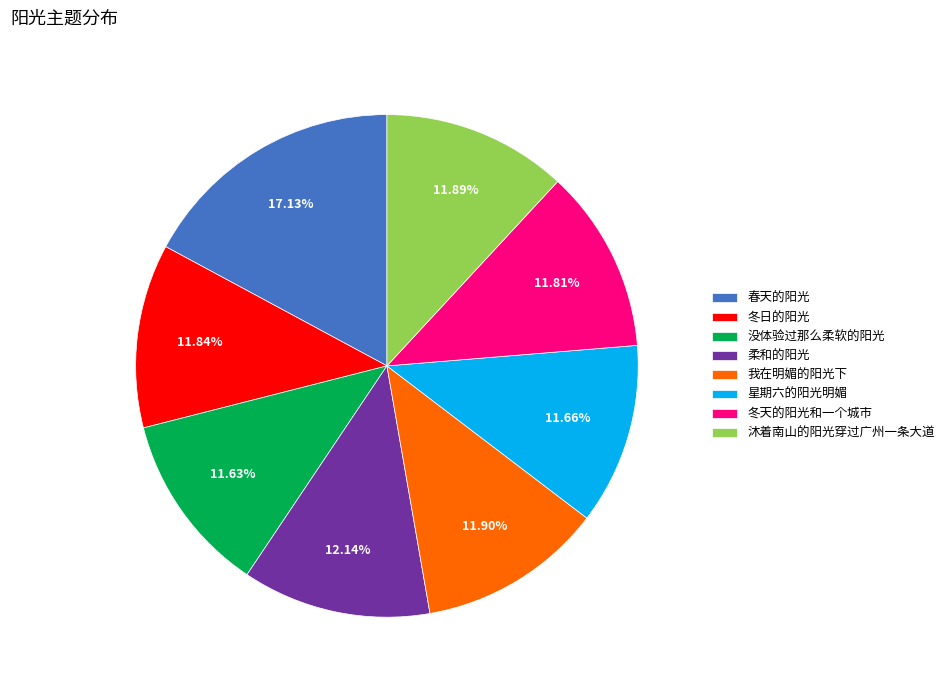

What percentage is the 沐着南山的阳光穿过广州一条大道 slice, to the nearest percent?

12%